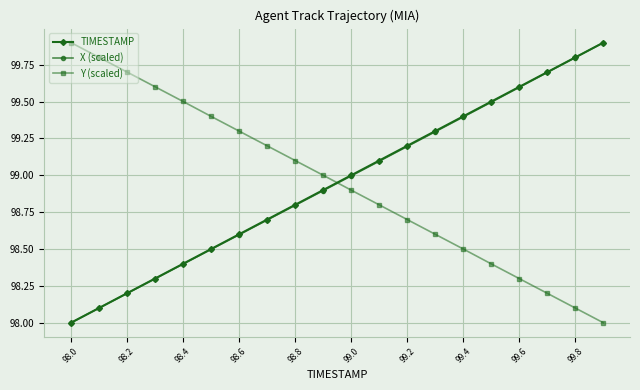

Reading left to right, transcribe all the data shown in this chart.

TIMESTAMP: 98.0	98.1	98.2	98.3	98.4	98.5	98.6	98.7	98.8	98.9	99.0	99.1	99.2	99.3	99.4	99.5	99.6	99.7	99.8	99.9
X (scaled): 98.0	98.1	98.2	98.3	98.4	98.5	98.6	98.7	98.8	98.9	99.0	99.1	99.2	99.3	99.4	99.5	99.6	99.7	99.8	99.9
Y (scaled): 99.9	99.8	99.7	99.6	99.5	99.4	99.3	99.2	99.1	99.0	98.9	98.8	98.7	98.6	98.5	98.4	98.3	98.2	98.1	98.0